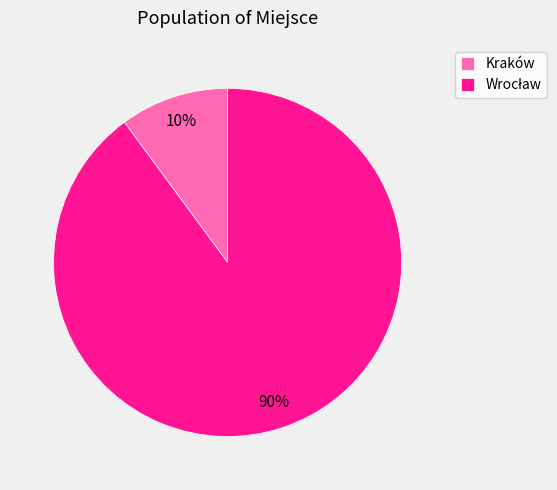

Is it true that Kraków is 10% of the pie?

True